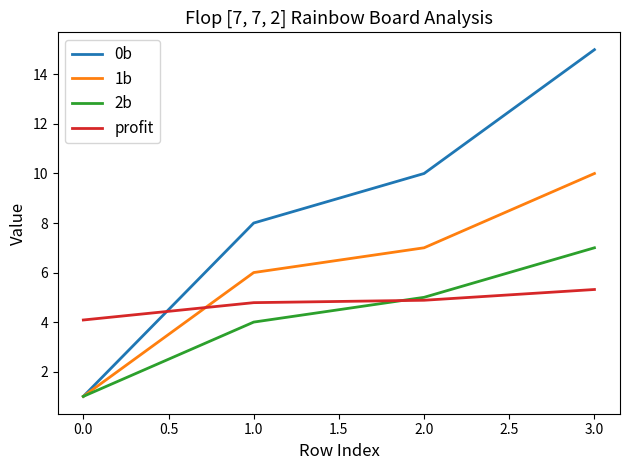

At which category is the sum across all series the highest?

3.0